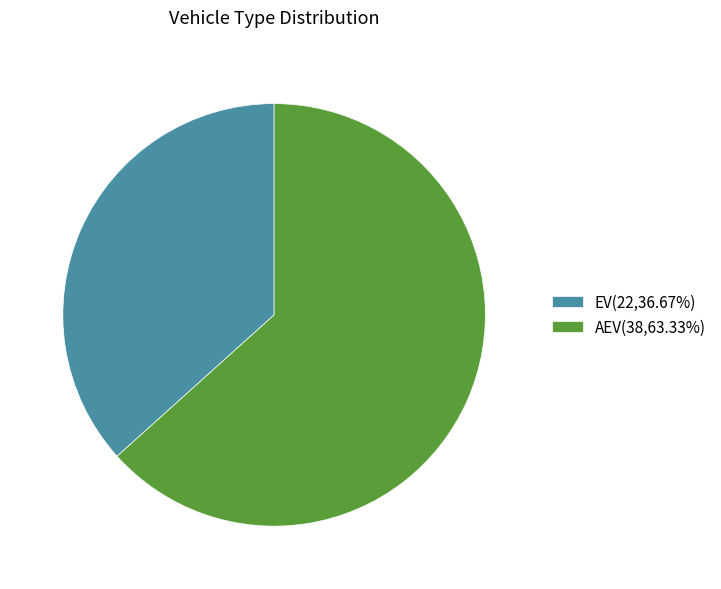

What is the majority slice?

AEV